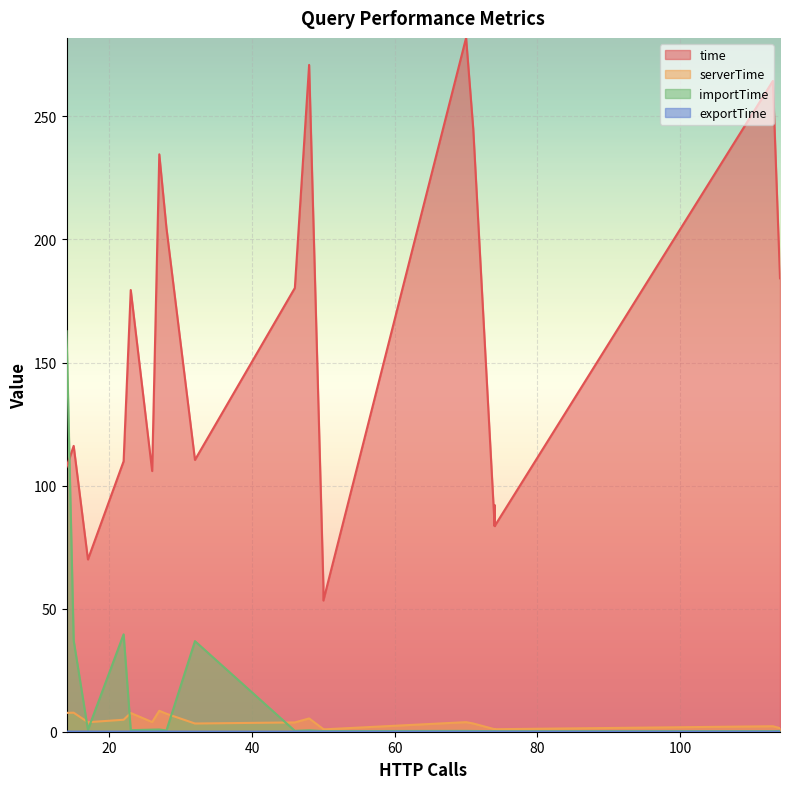

At how many categories does at least one series exceed 267?

2